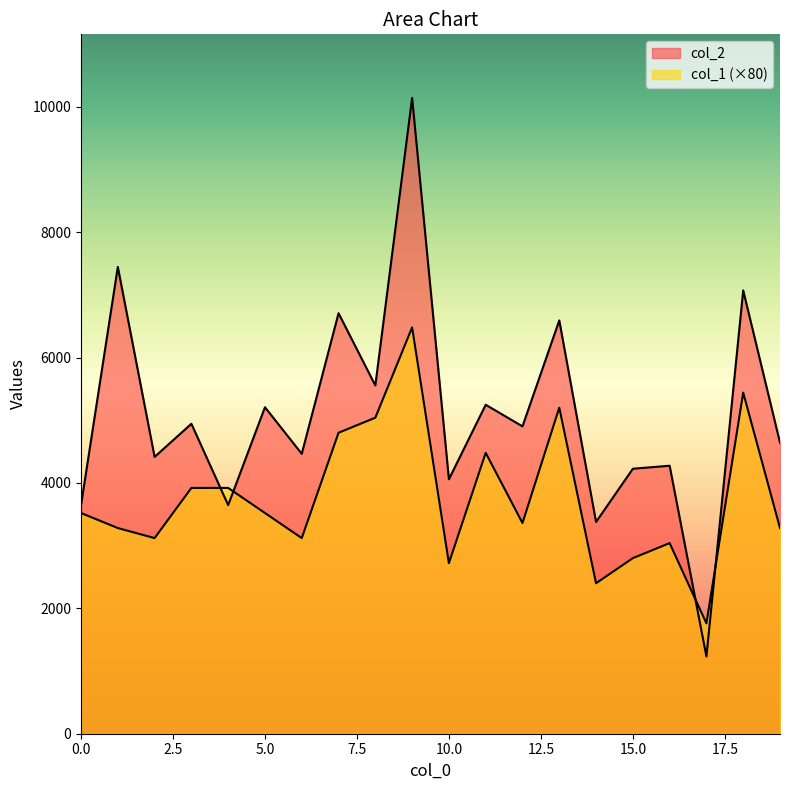

Between 18 and 6, which is larger?

18